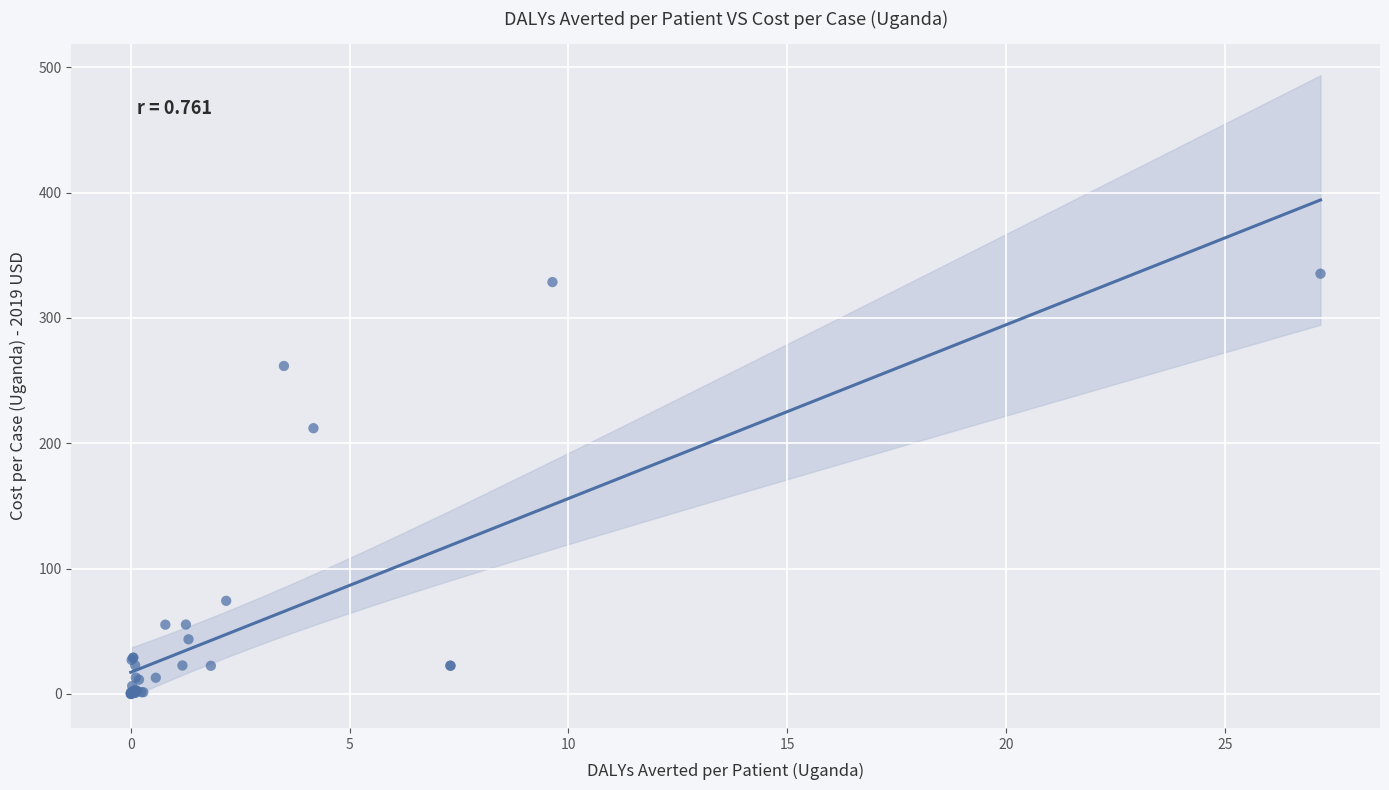

What Y value in the scatter plot is closest to 167?

212.0